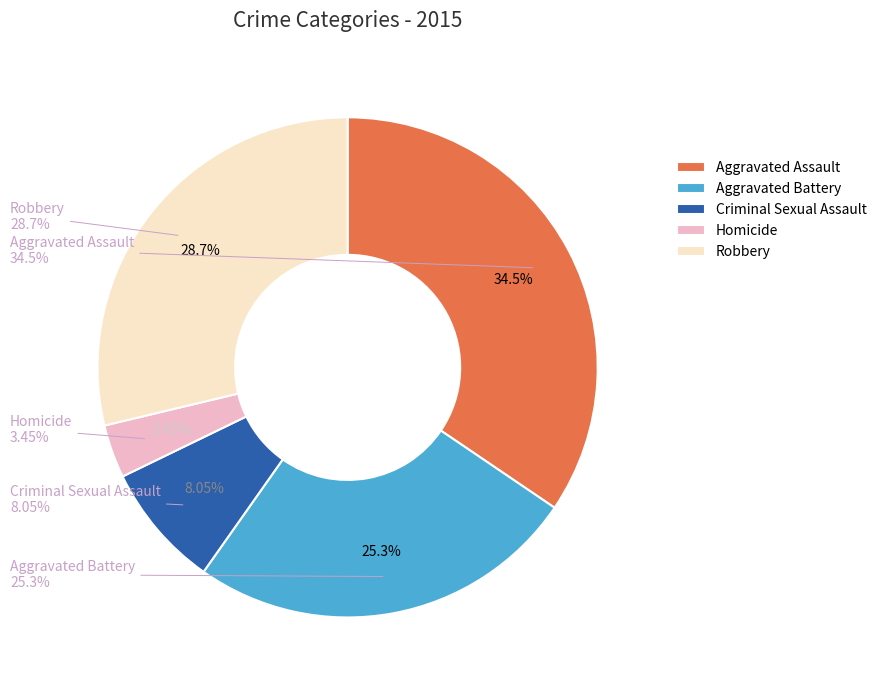

Count the number of slices in the pie.

5